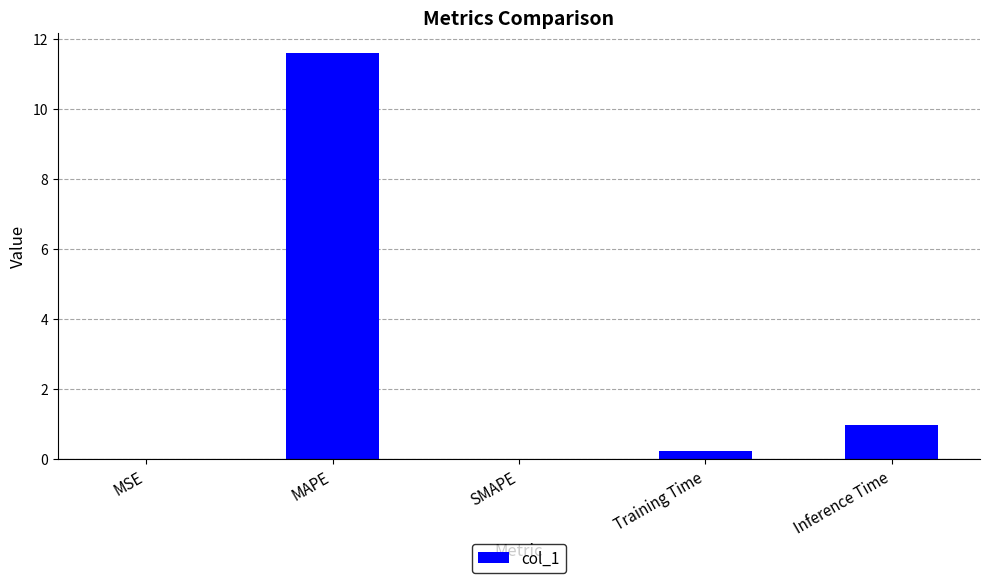

The chart shows a value of 1.5 at Inference Time. True or false?

False